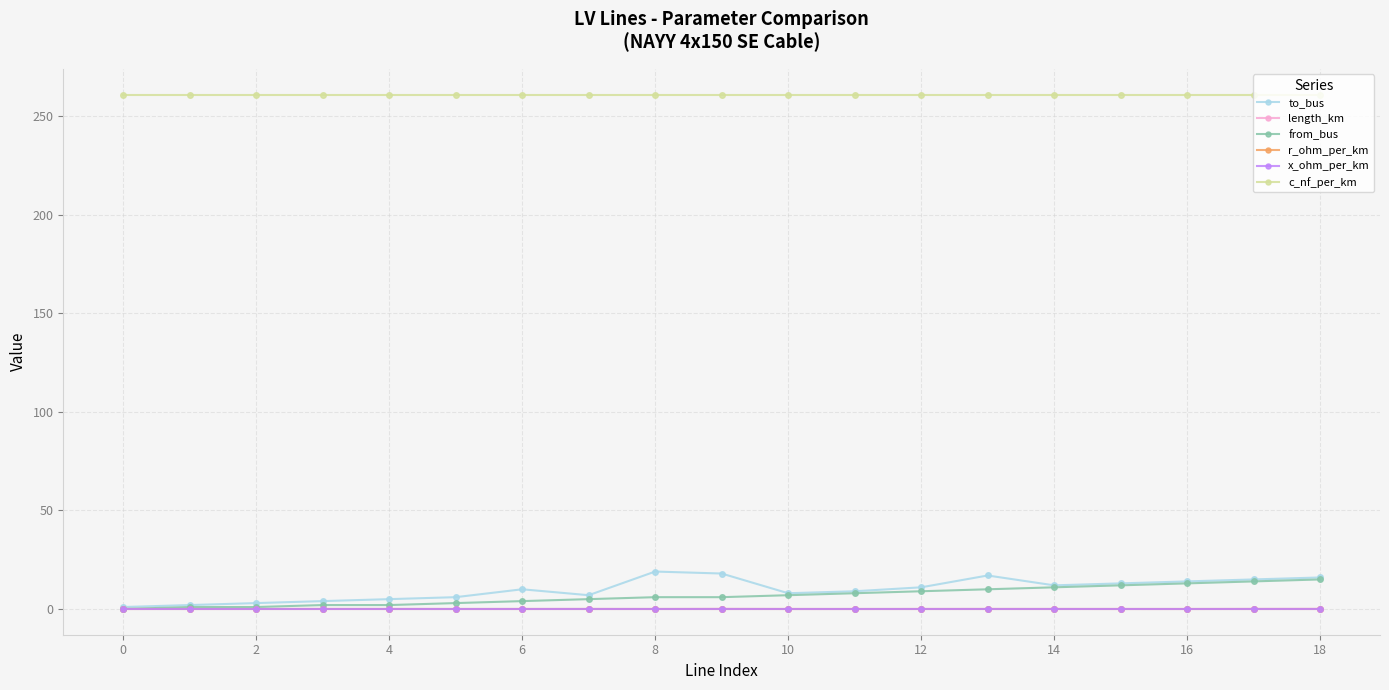

What is the value of the x_ohm_per_km point at the 15th from the left?

0.1